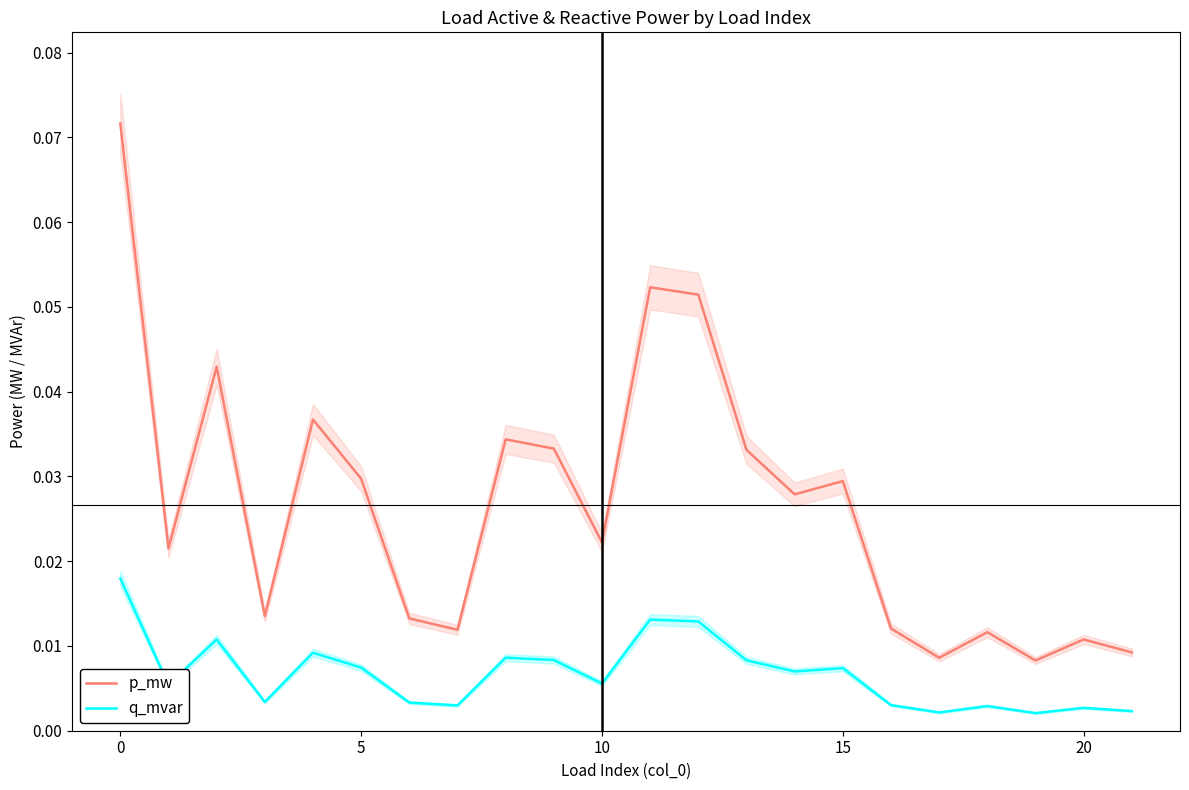

Which series has the widest spread of values?

p_mw